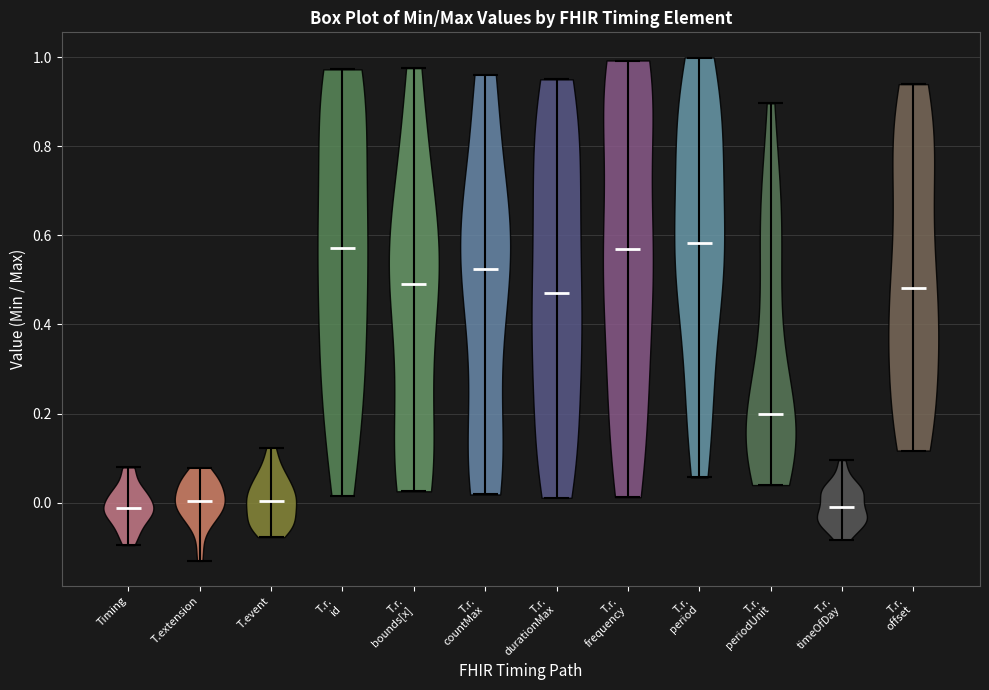

What is the highest point the violin for T.r. timeOfDay reaches on the y-axis? The values are not printed on the chart, so give them approximately, as read against the axis.

0.10